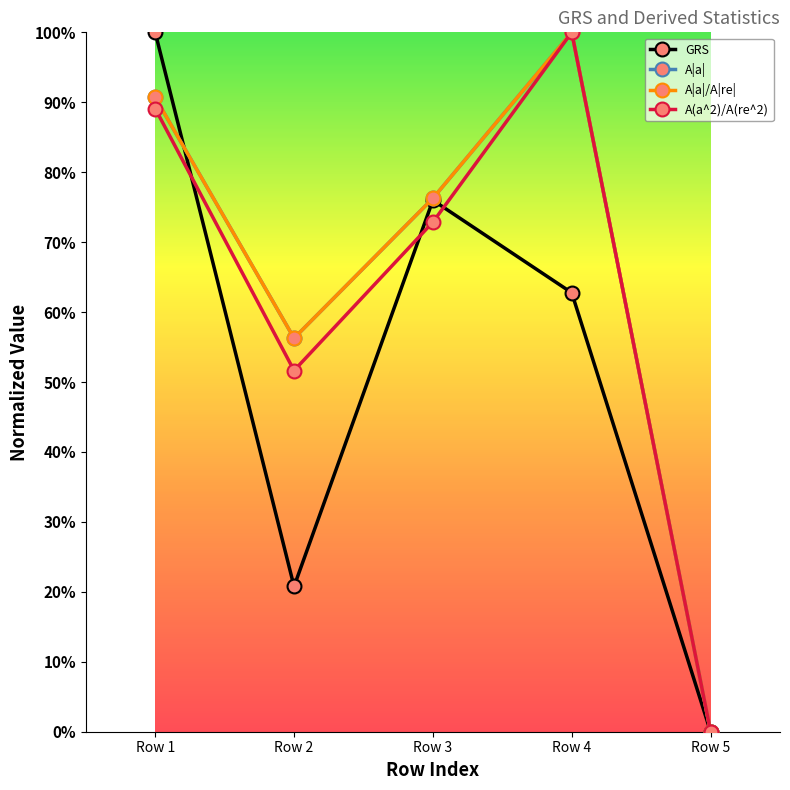

Where is the first local minimum for A(a^2)/A(re^2)?

Row 2